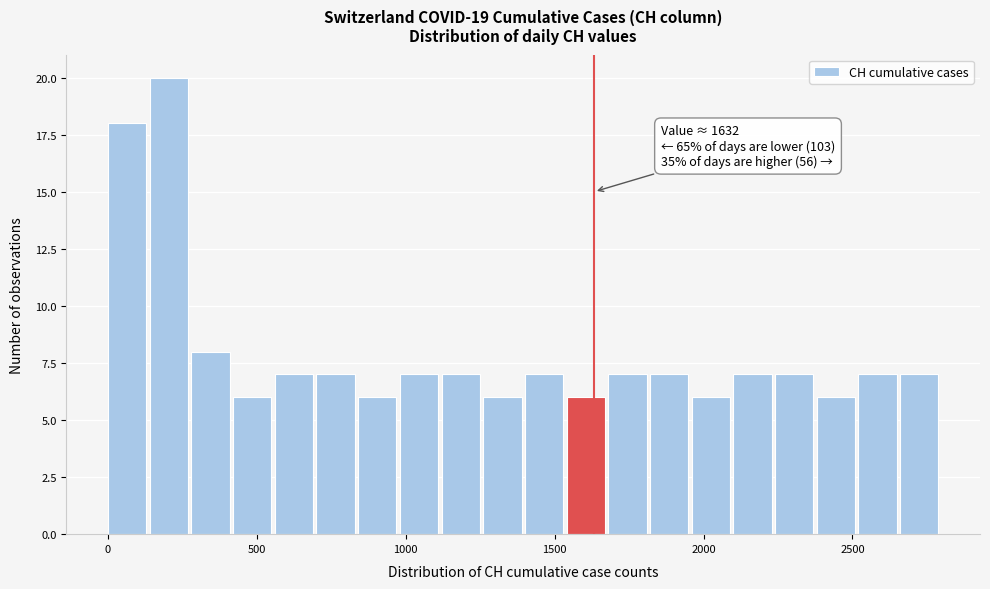

Around what value on the x-axis is the tallest bar? Give the approximate position of its centre, as read against the axis.

200